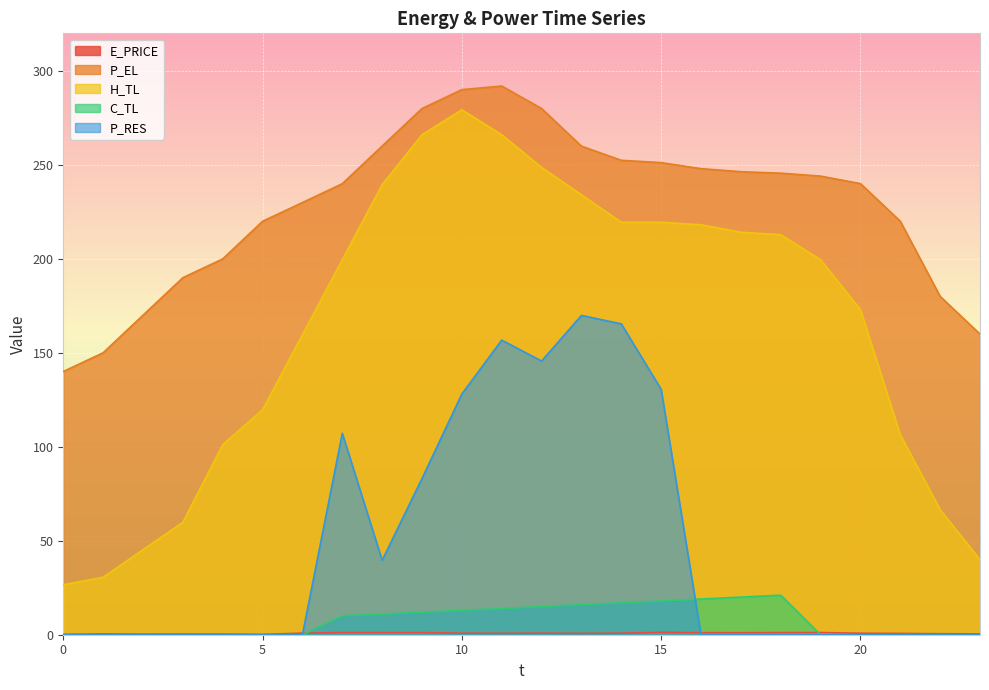

What is the approximate value of H_TL at 0?

26.6